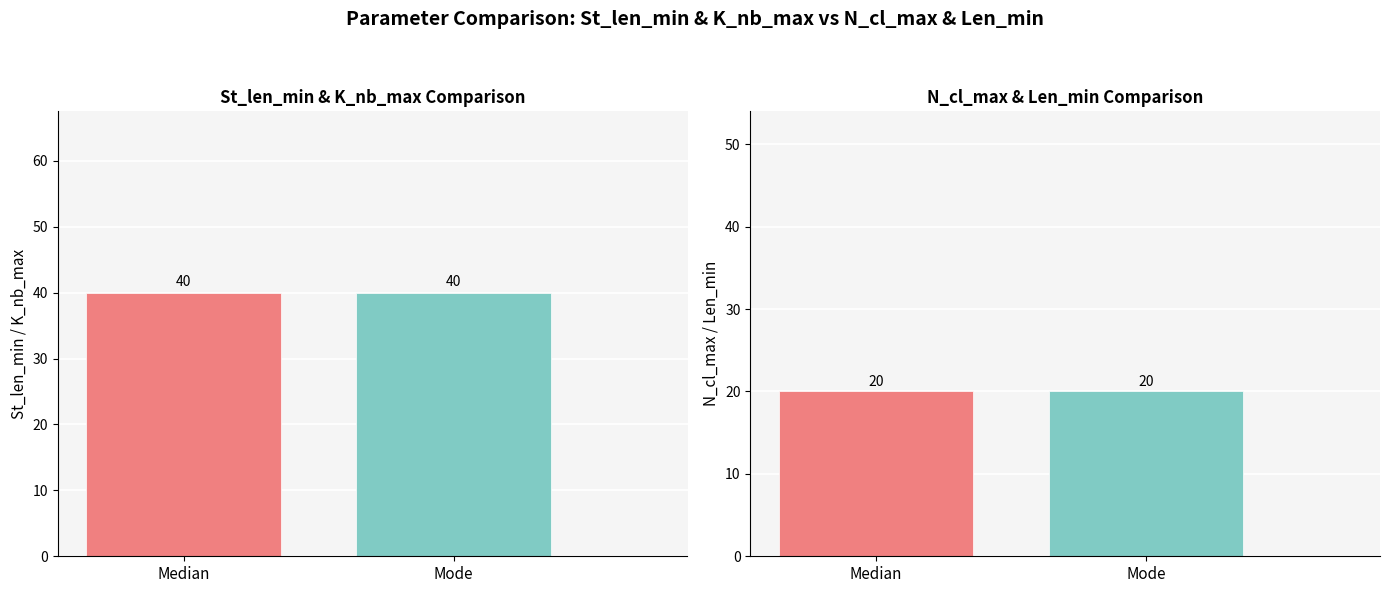

What is the average value of the N_cl_max series?

20